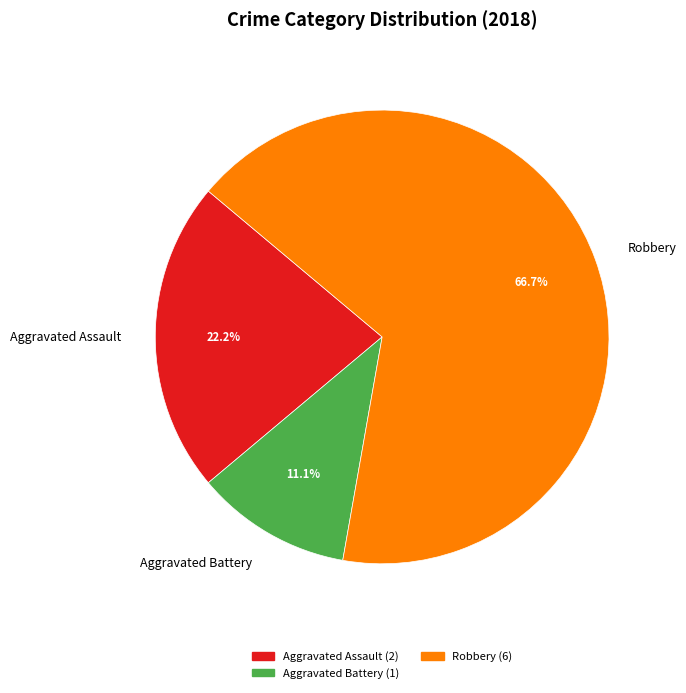

To the nearest percent, what is the combined percentage of Aggravated Battery and Aggravated Assault?

33%